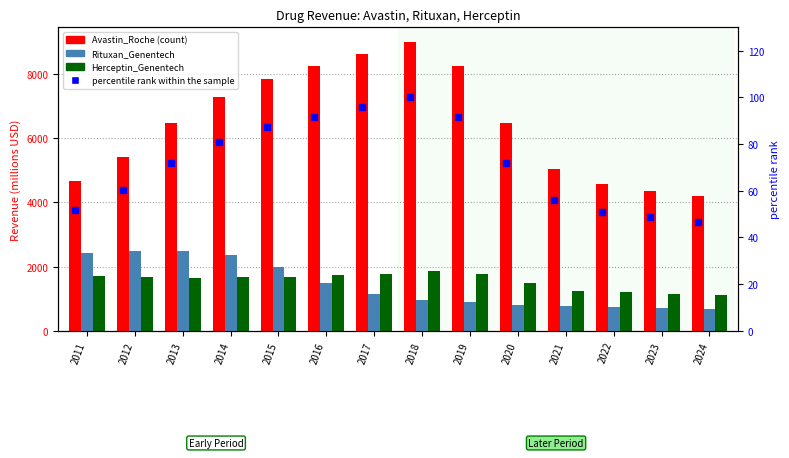

How many values in the Herceptin_Genentech series exceed 1676?

6